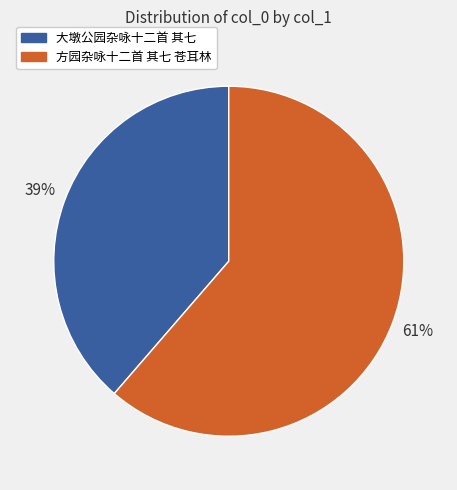

Does any single category account for the majority?

Yes